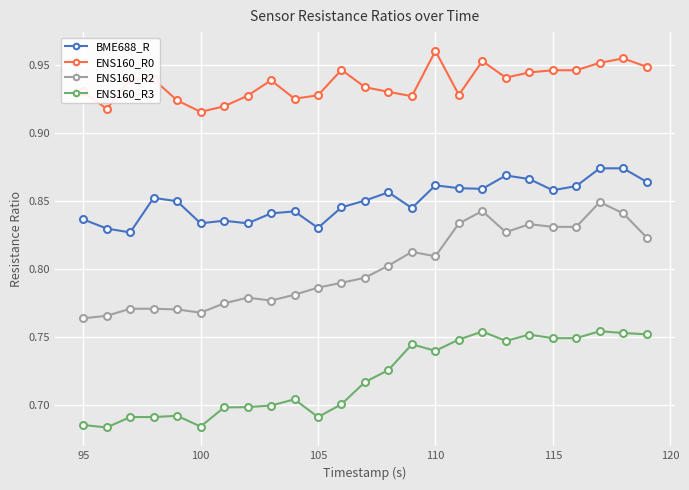

True or false: ENS160_R0 has more than 1 points higher than both neighbors.

True